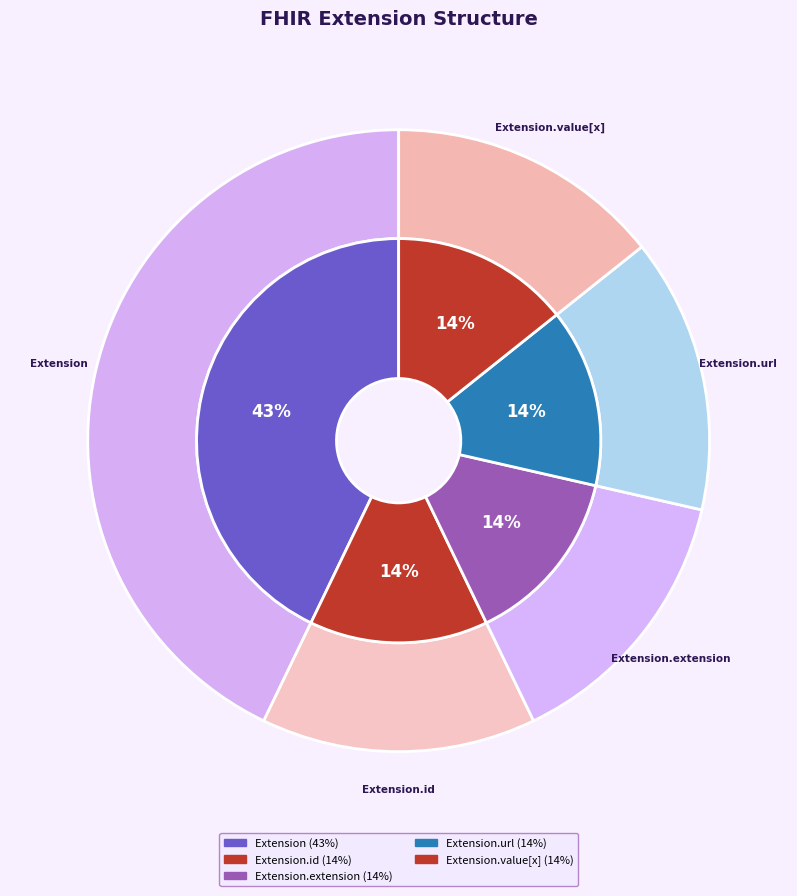

The Extension.extension slice represents 1% of the pie. True or false?

False